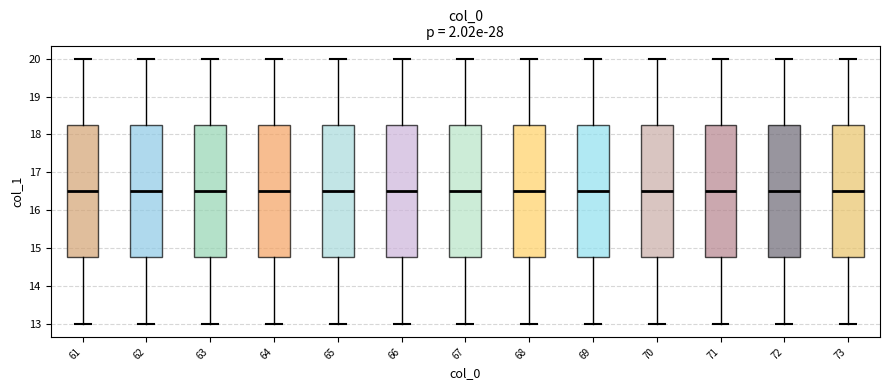

Where does the upper whisker of the box at x = 68 end on the y-axis? The values are not printed on the chart, so give them approximately, as read against the axis.

20.0